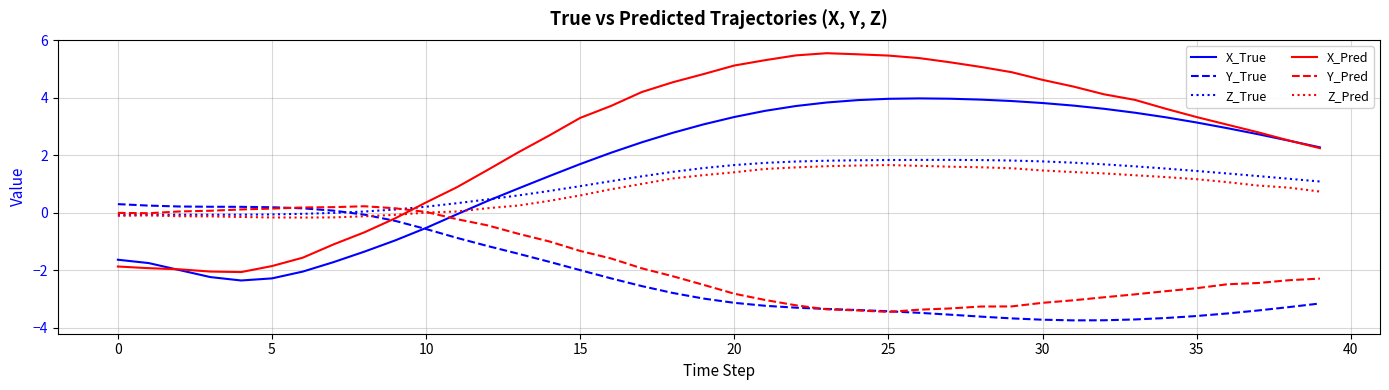

True or false: Z_Pred and X_Pred cross at least once.

True